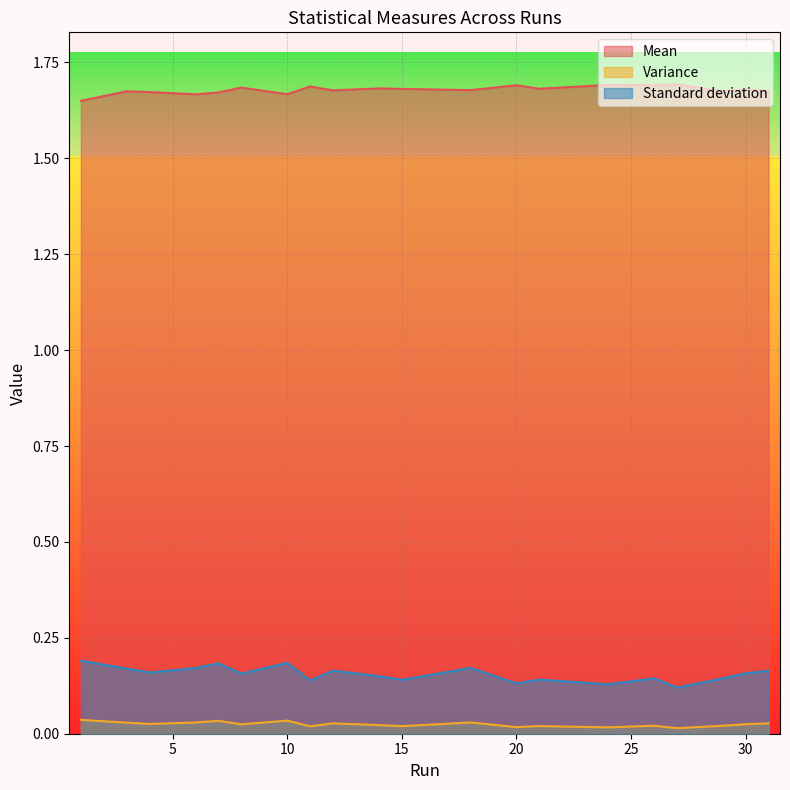

Count the number of categories in the chart.

20